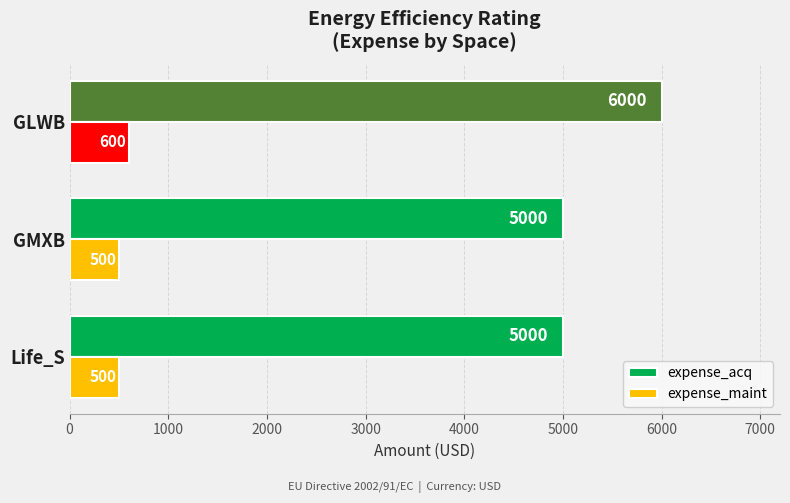

Which series has the widest spread of values?

expense_acq